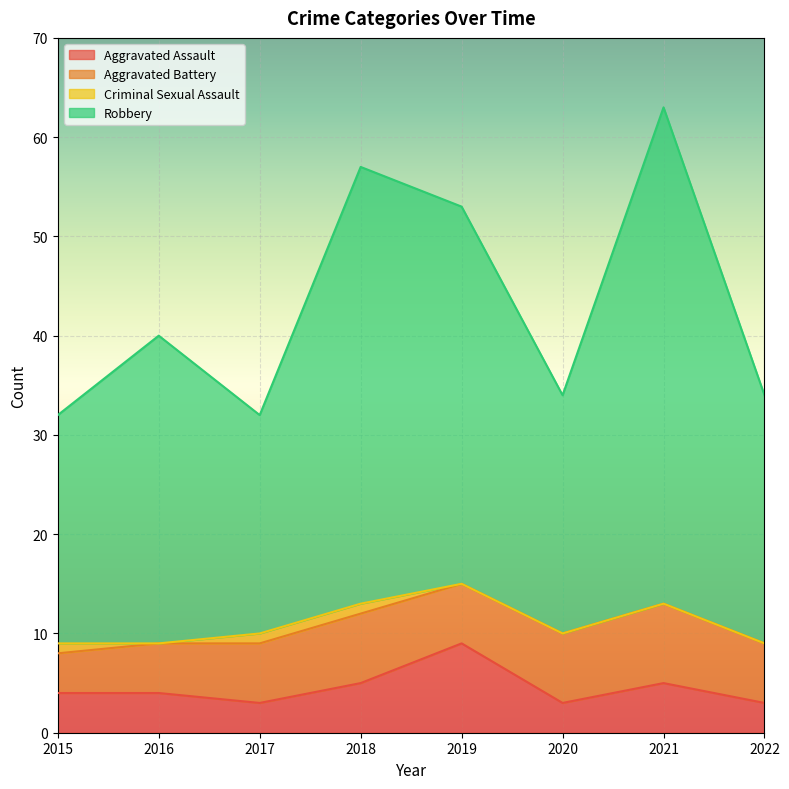

Which series has the largest range (max minus min)?

Robbery